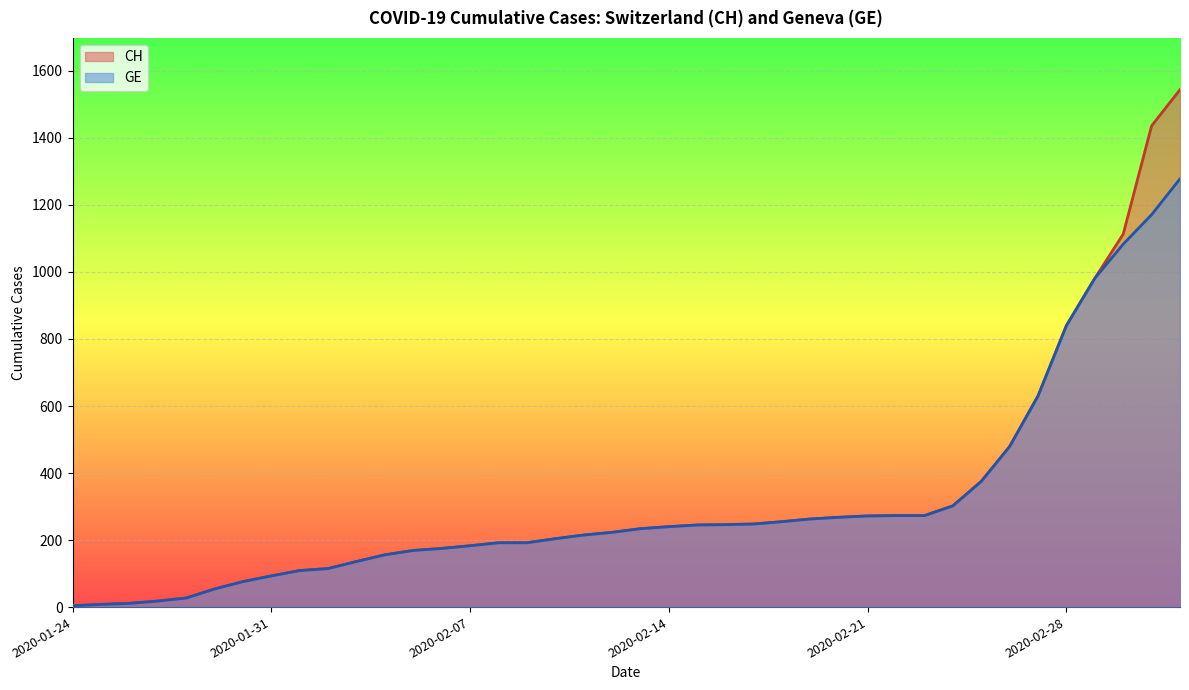

What are all the series names shown in the legend?

CH, GE